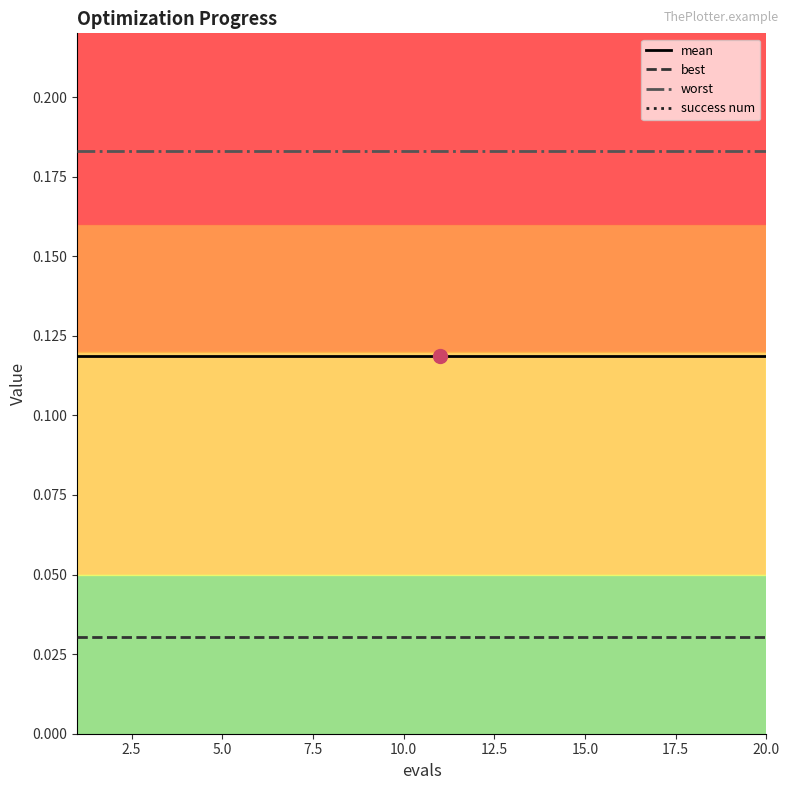

True or false: mean and best cross at least once.

False